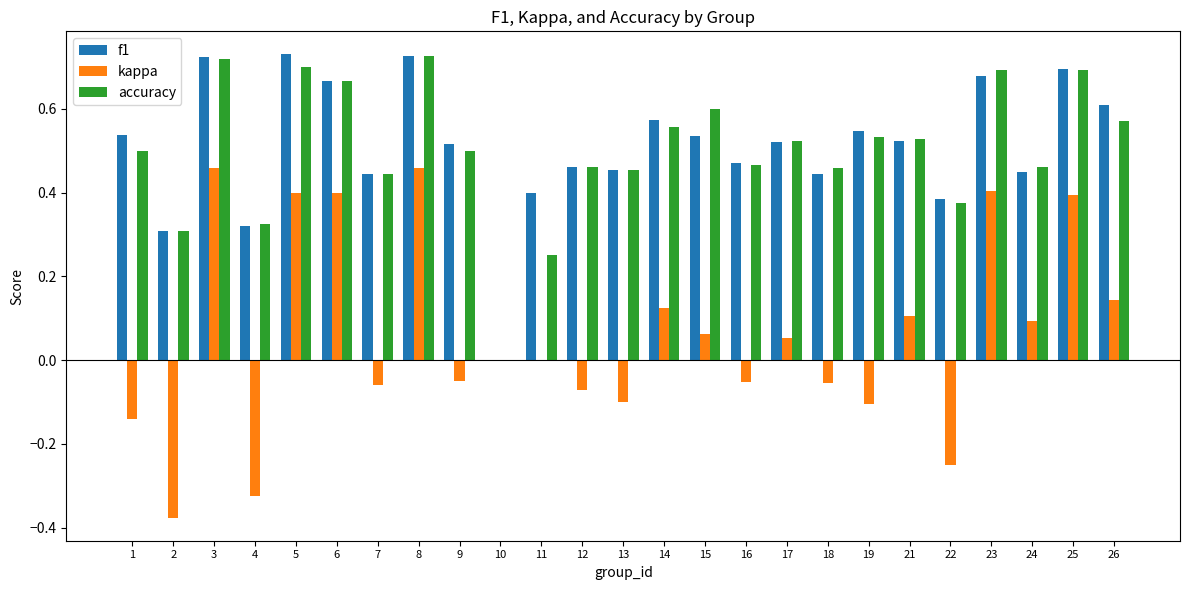

The f1 series shows 0.1 at 7. True or false?

False